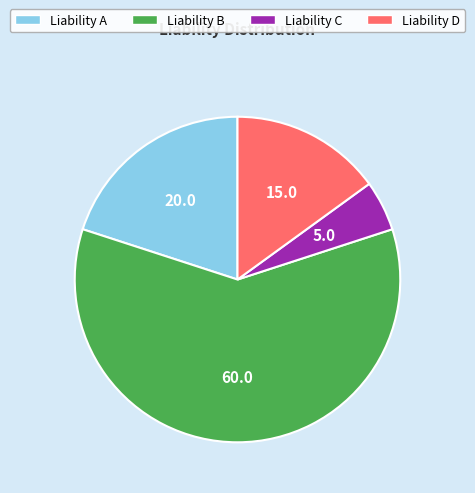

Which category has the smallest portion of the pie?

Liability C